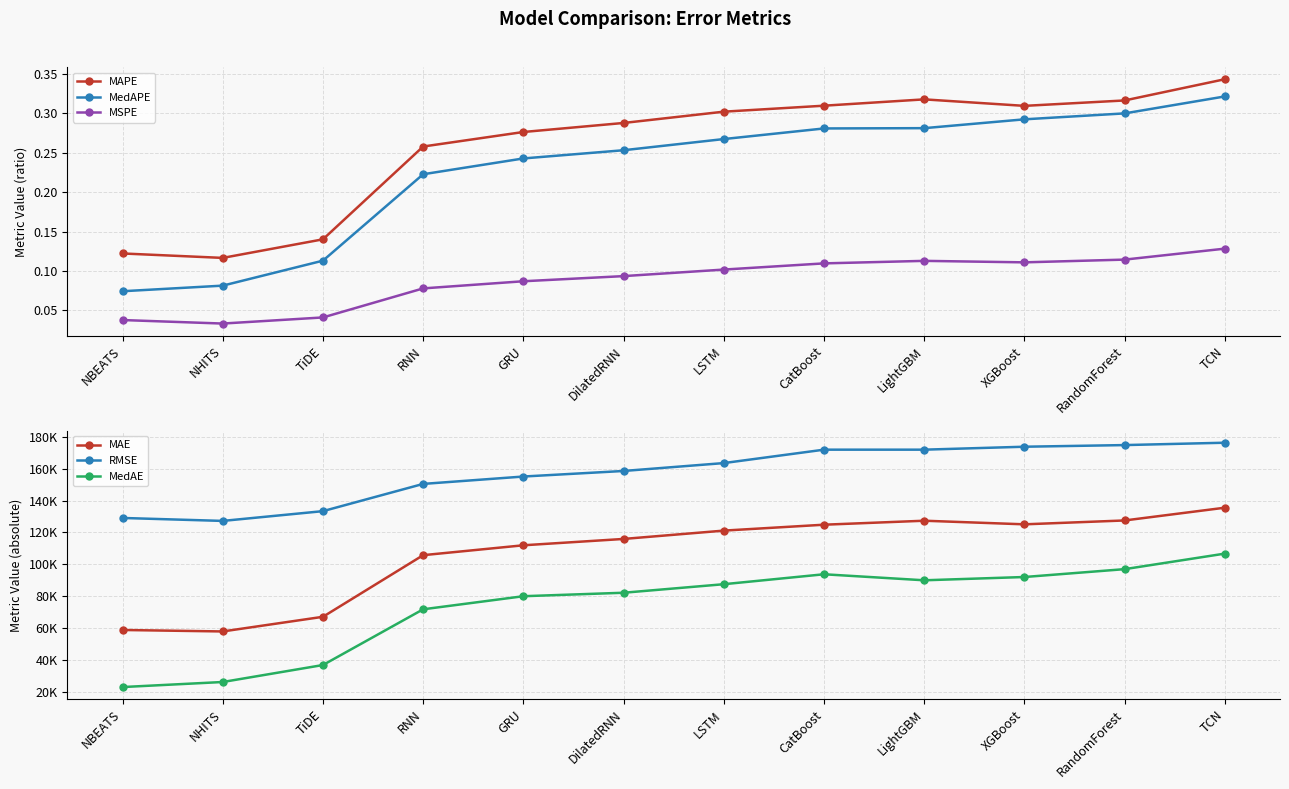

True or false: MSPE and MedAPE intersect in this chart.

False